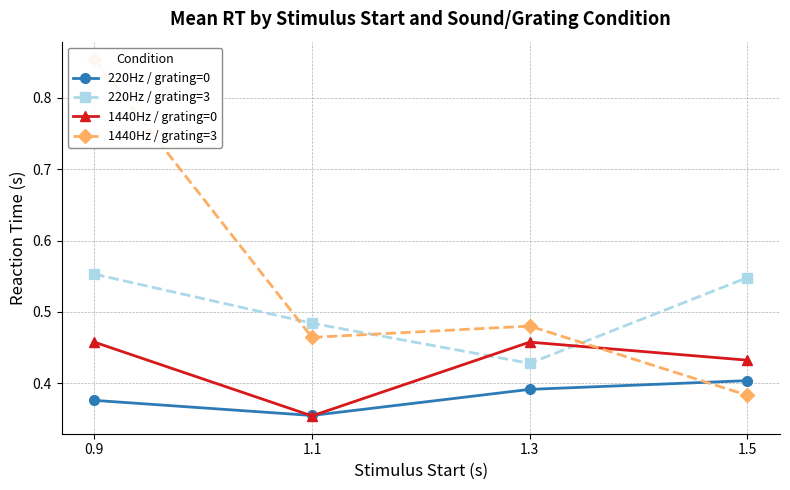

Which label corresponds to the largest value in the chart?

0.9